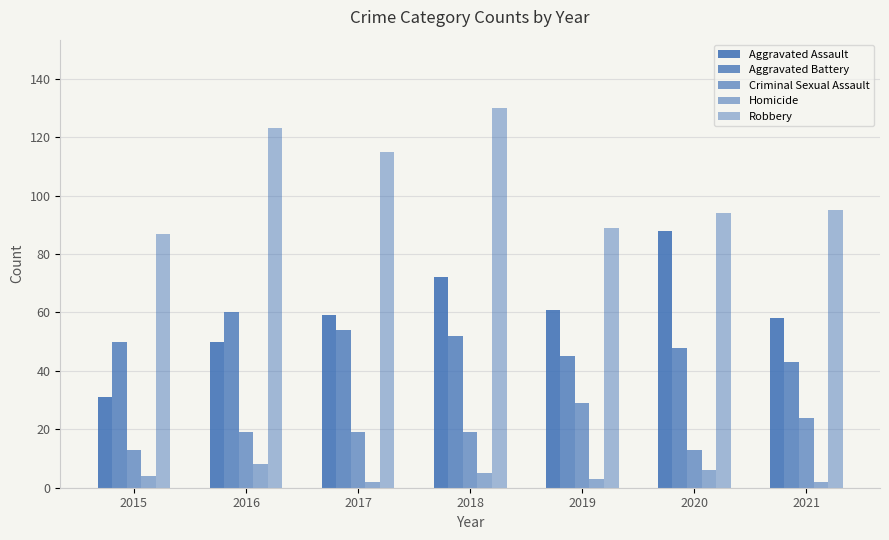

What is the greatest value displayed?

130